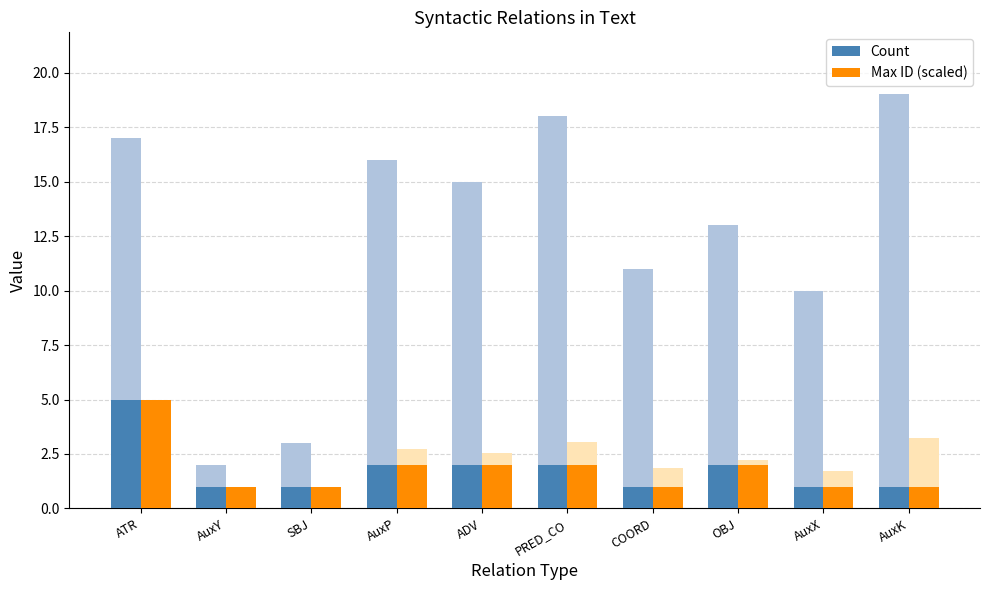

Reading right to left, extract all data points from this chart.

Count: AuxK=1	AuxX=1	OBJ=2	COORD=1	PRED_CO=2	ADV=2	AuxP=2	SBJ=1	AuxY=1	ATR=5
Max ID (scaled): AuxK=1	AuxX=1	OBJ=2	COORD=1	PRED_CO=2	ADV=2	AuxP=2	SBJ=1	AuxY=1	ATR=5